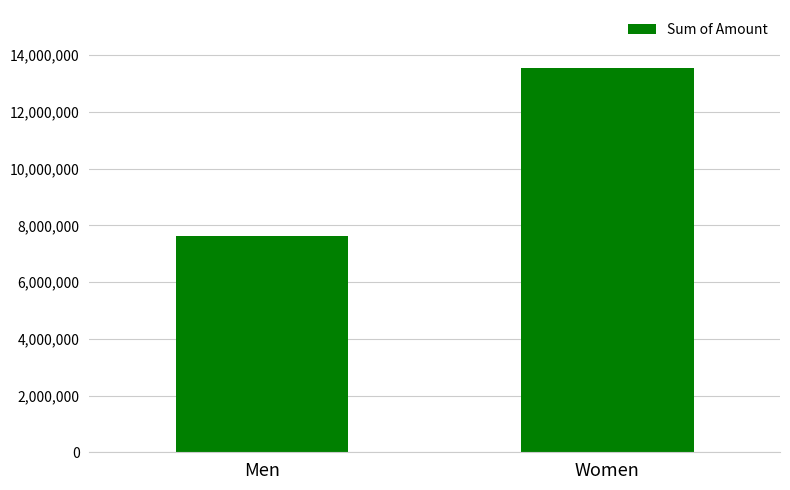

How many data points does each series have?

2